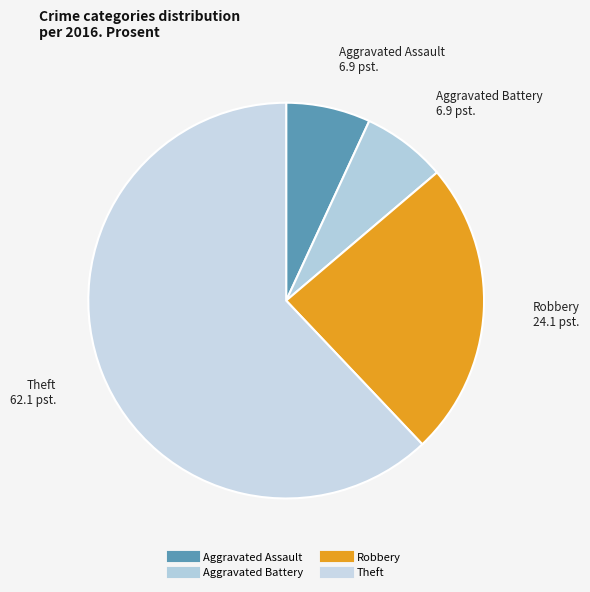

What is the largest slice in the pie chart?

Theft